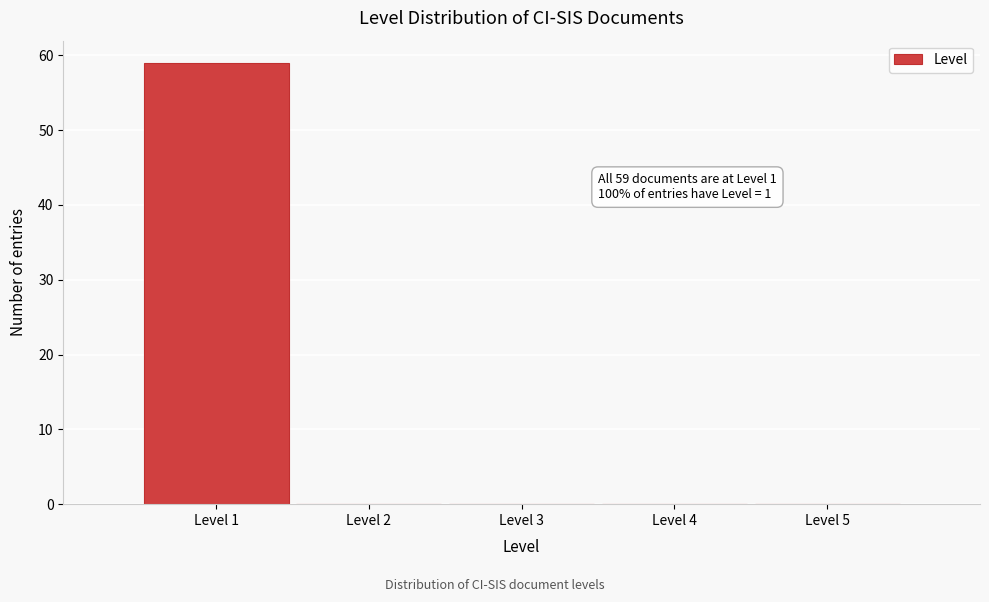

Over which range of the x-axis is the bar tallest?

0.5 to 1.5